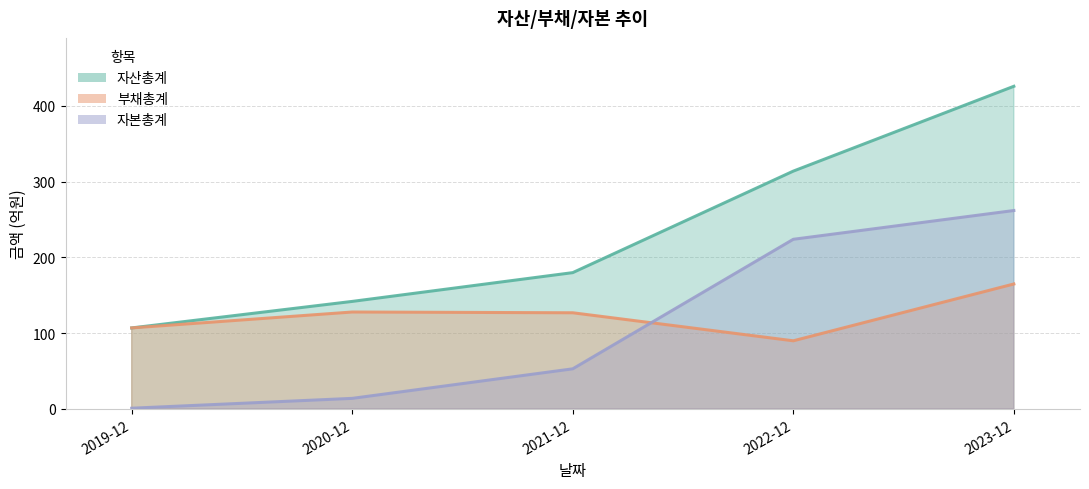

The 자산총계 series shows 125 at 2021-12. True or false?

False